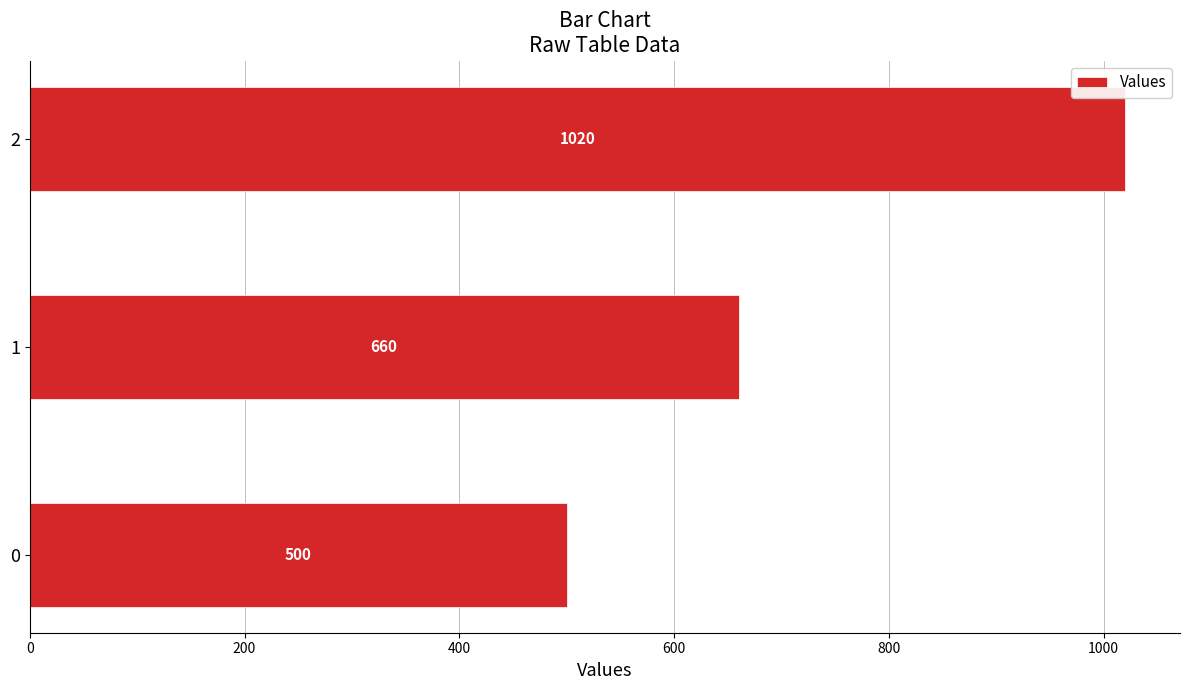

What is the sum of the values at 2 and 1?

1680